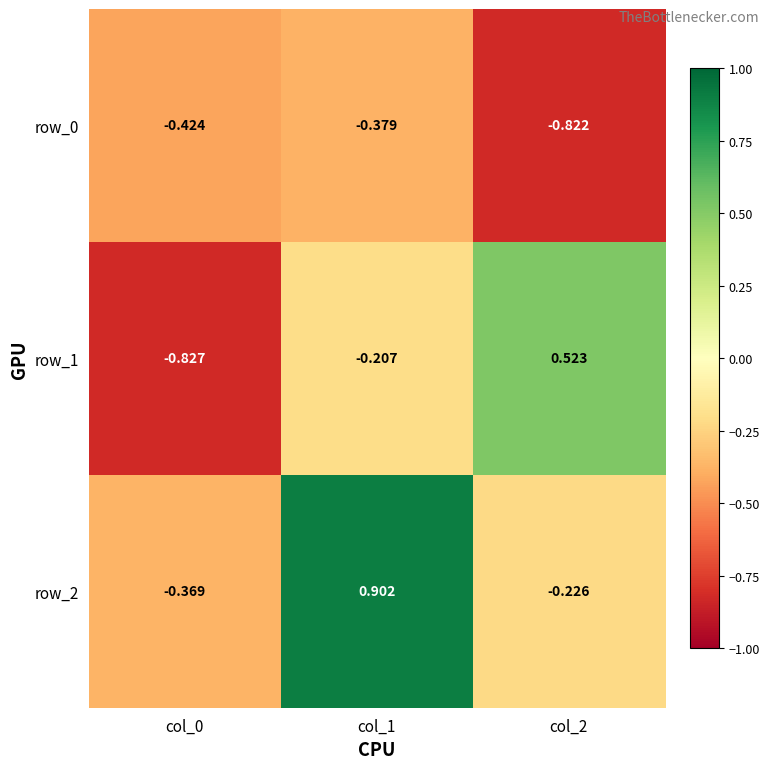

At which label does row_1 reach its minimum?

col_0